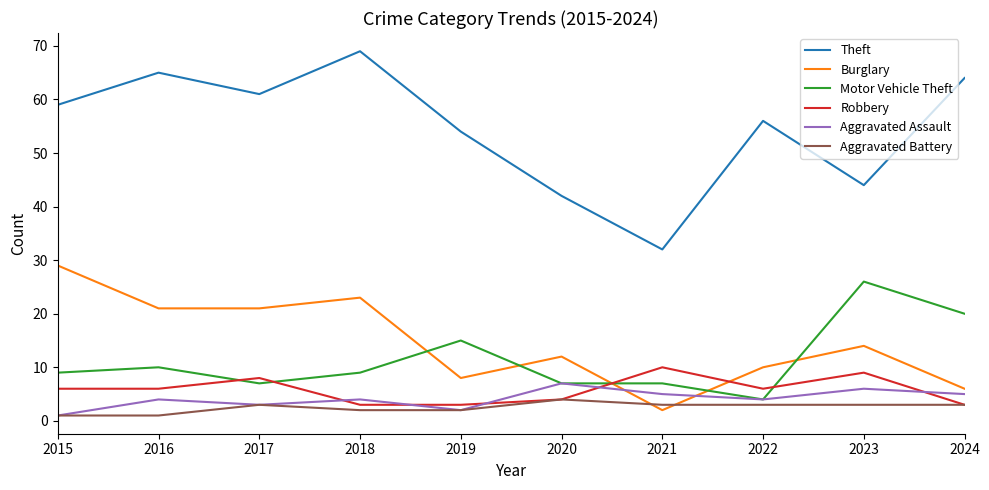

Which series has the largest total across all categories?

Theft